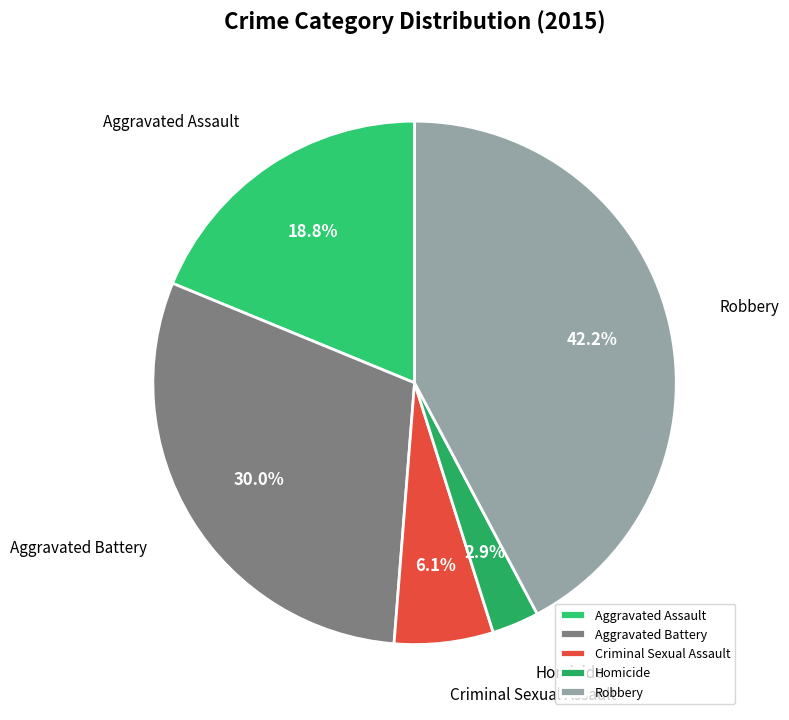

Count the number of slices in the pie.

5